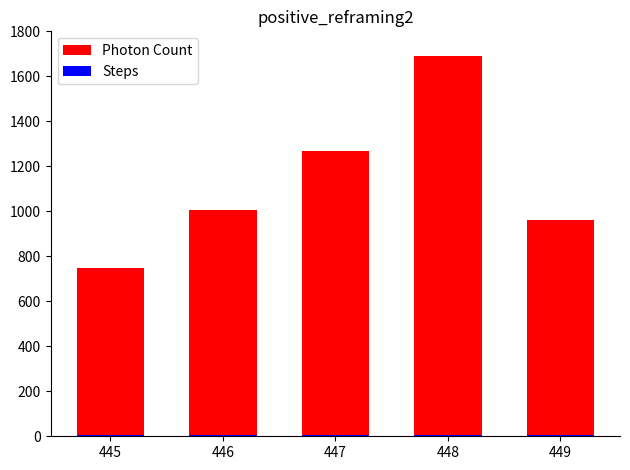

What is the maximum value shown in the chart?

1691.8